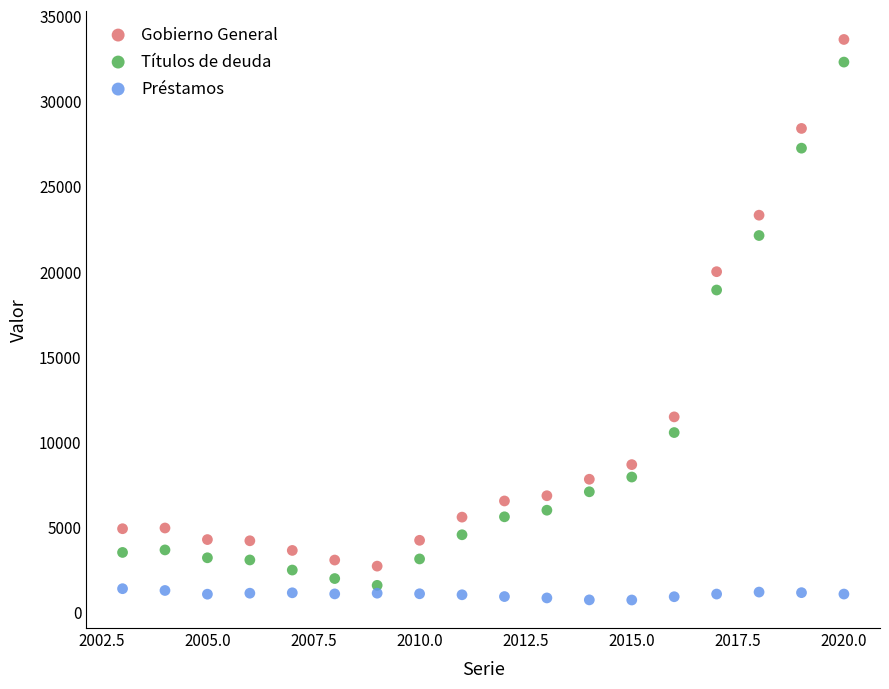

Which series contains the lowest Y value?

Préstamos